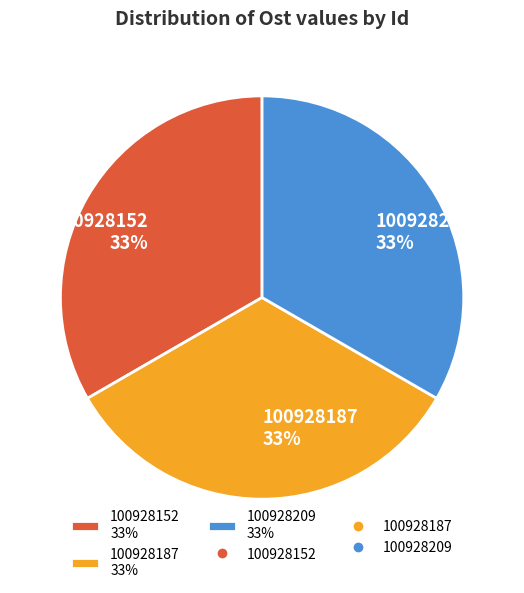

To the nearest percent, what percentage of the pie is 100928187?

33%